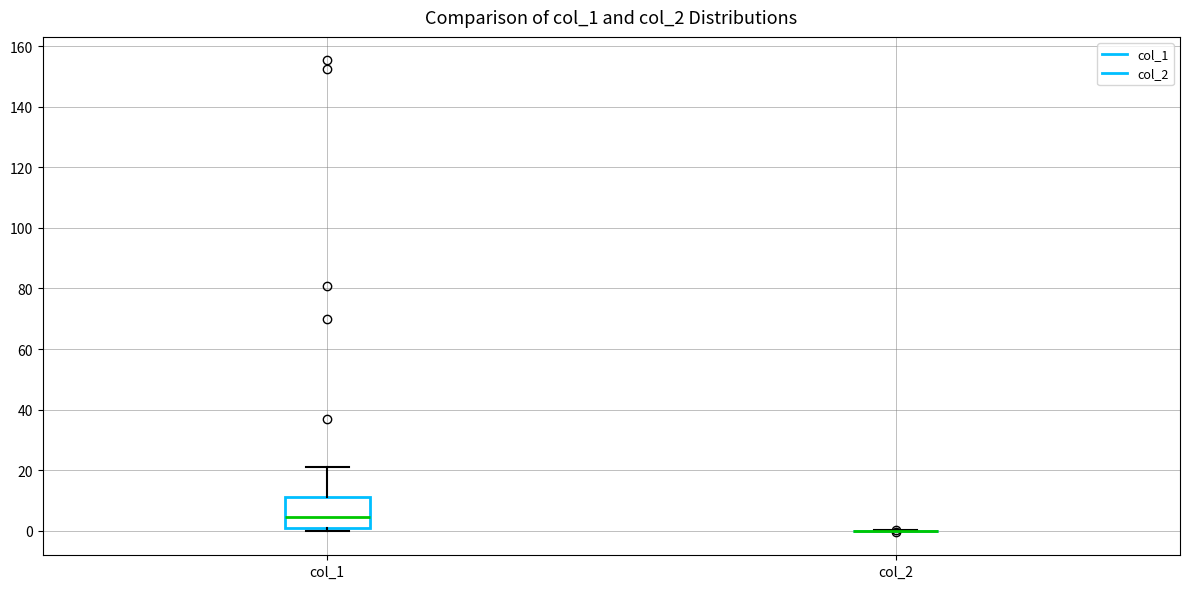

Reading left to right, read every box against the y-axis: the position of its median line, the range the box covers, and the ends of its whiskers. The values are not printed on the chart, so give them approximately, as read against the axis.

col_1: median 4, box 2 to 10, whiskers 0 to 22
col_2: box collapsed to a line at 0, whiskers 0 to 0